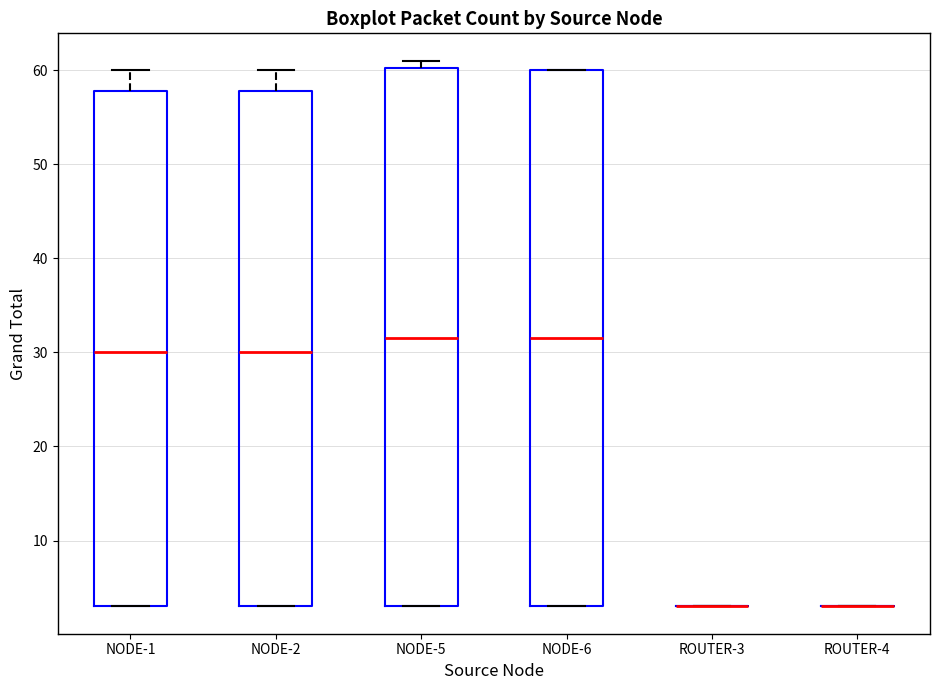

Reading left to right, transcribe this box plot: for each box, give where its median line is, the range the box spans, and where its two whiskers end, as read against the y-axis. The values are not printed on the chart, so give them approximately, as read against the axis.

NODE-1: median 30, box 3 to 58, whiskers 3 to 60
NODE-2: median 30, box 3 to 58, whiskers 3 to 60
NODE-5: median 32, box 3 to 60, whiskers 3 to 61
NODE-6: median 32, box 3 to 60, whiskers 3 to 60
ROUTER-3: box collapsed to a line at 3, whiskers 3 to 3
ROUTER-4: box collapsed to a line at 3, whiskers 3 to 3